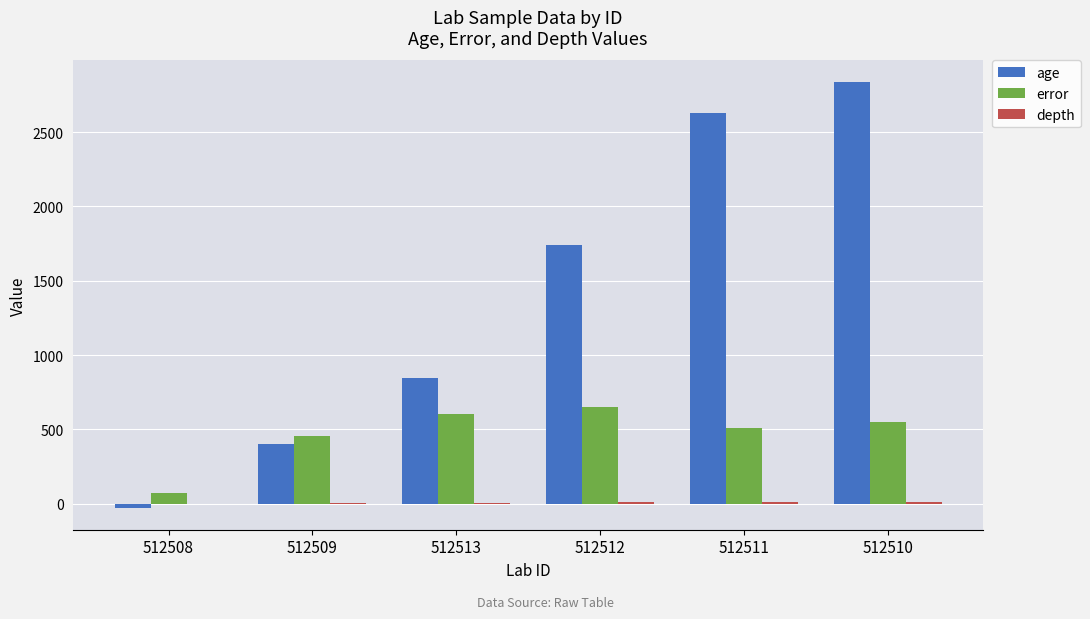

At which category is the sum across all series the highest?

512510